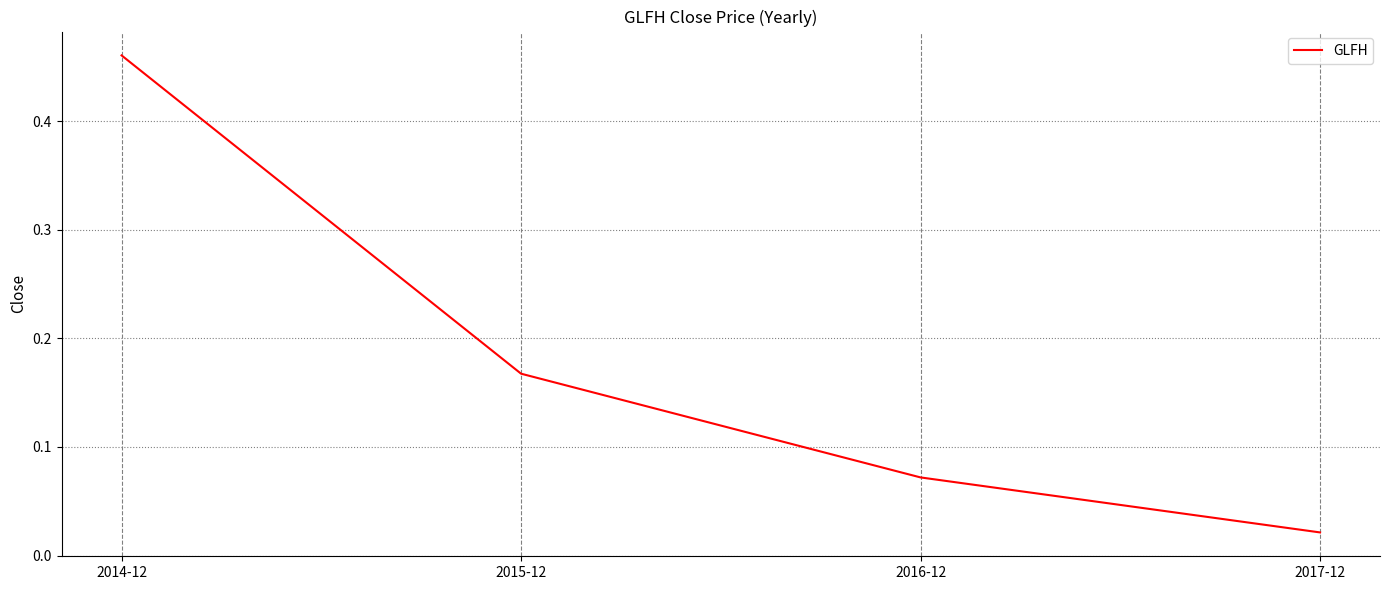

What position from the right is 2017-12?

1